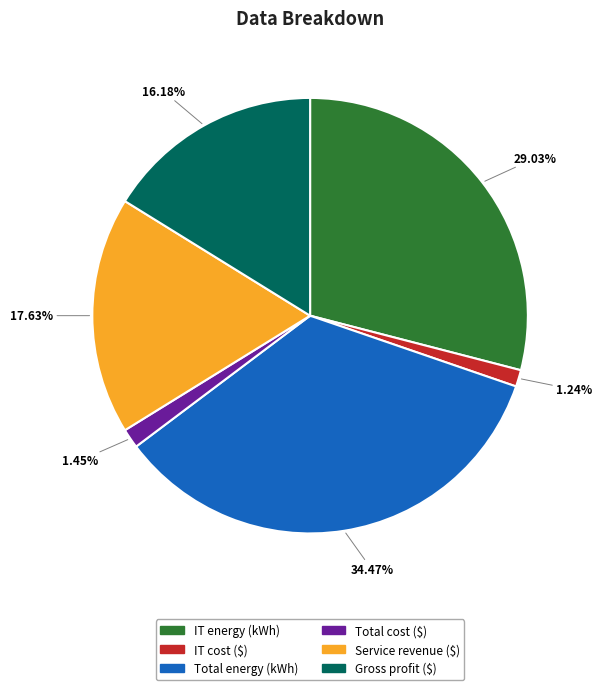

To the nearest percent, what is the difference between the Total energy (kWh) and IT energy (kWh) slice percentages?

5%